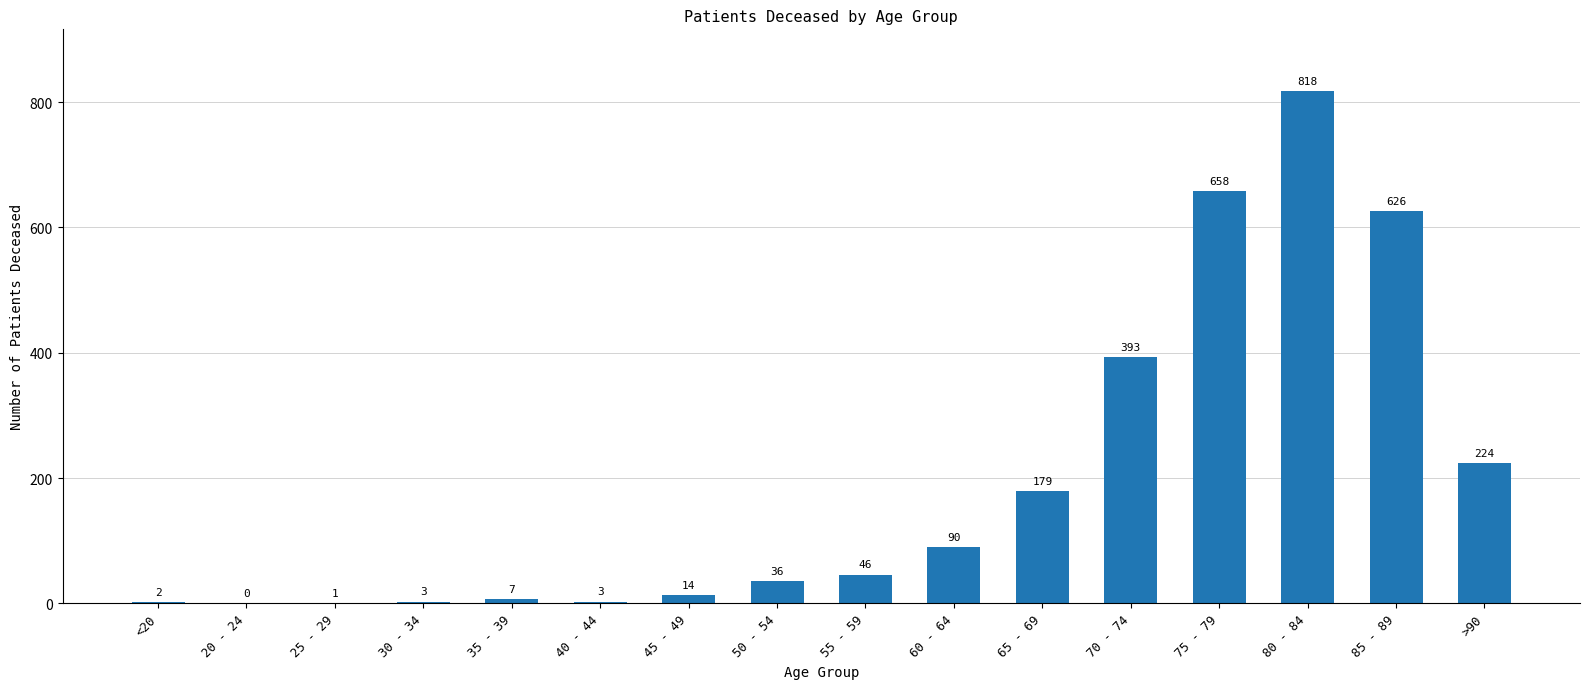

True or false: the data shows 14 at 45 - 49.

True